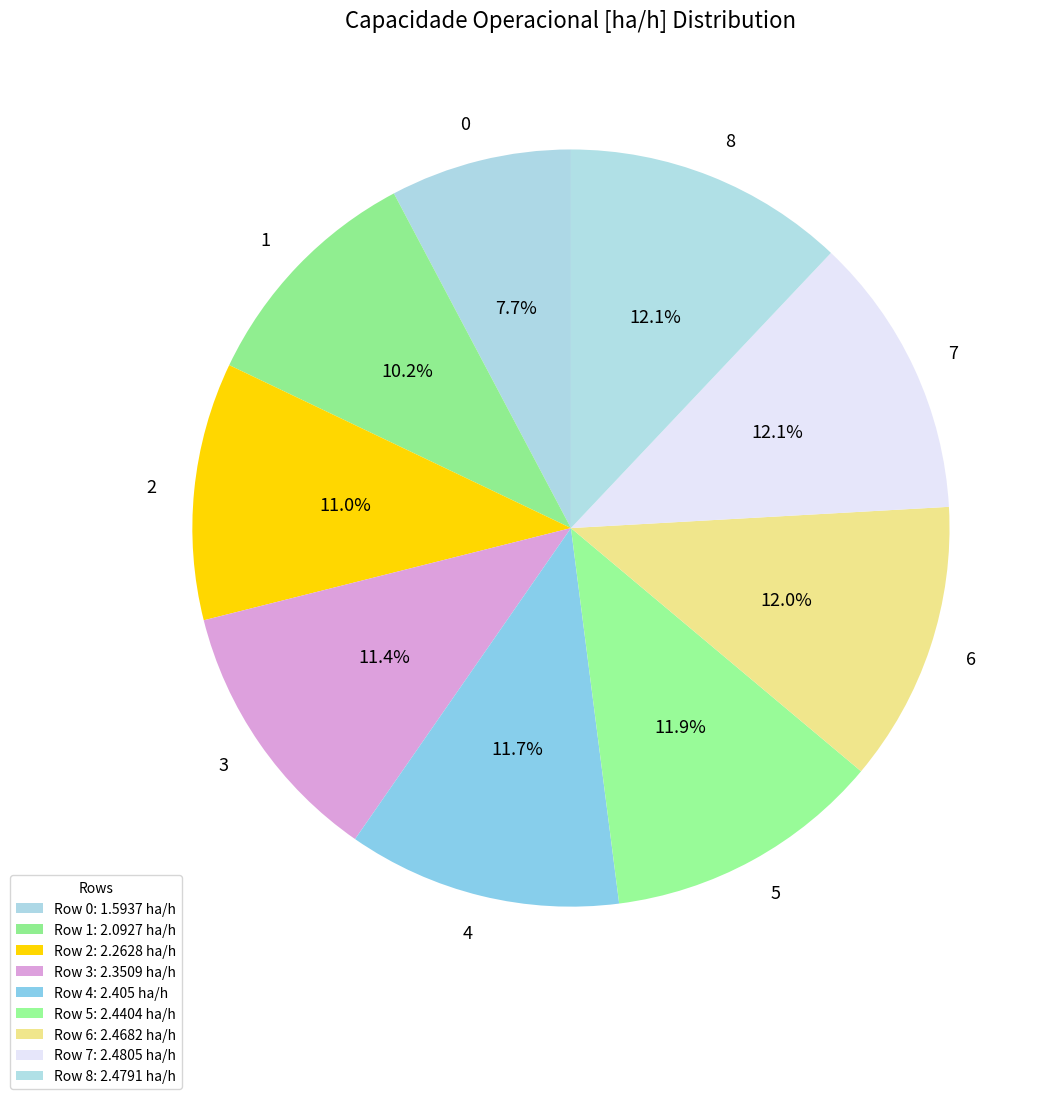

What is the ratio of the value at 8 to the value at 6?

1.0